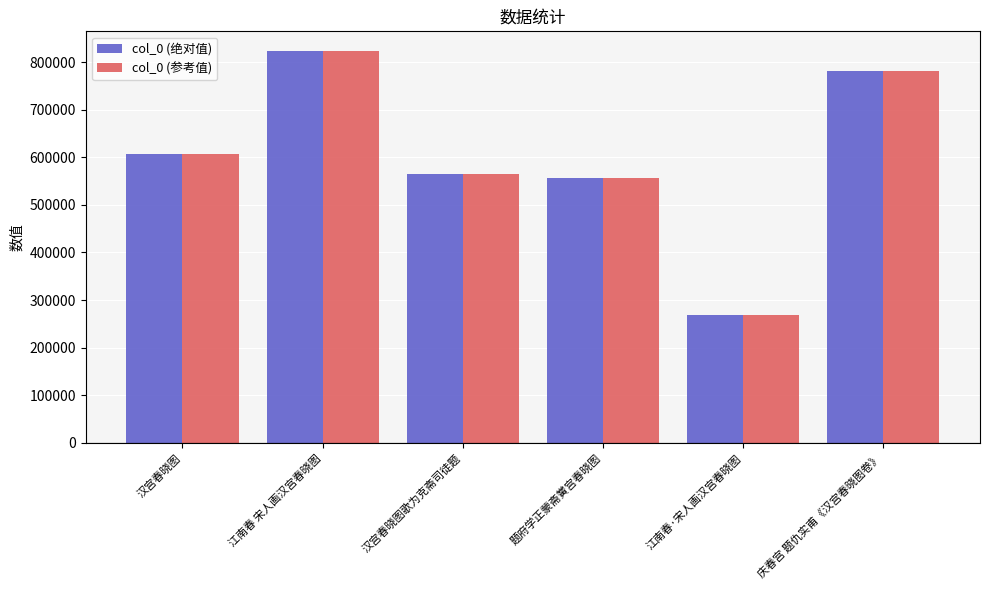

How many bars are there in total?

12